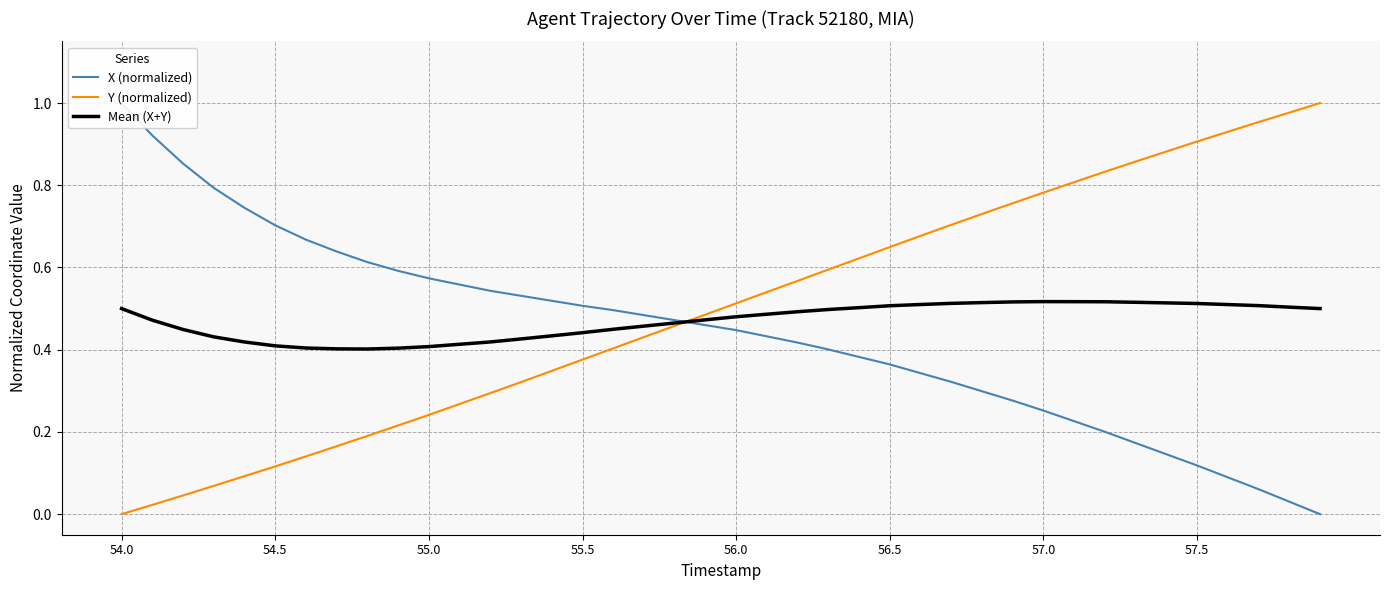

The value of Mean (X+Y) at 57.5 is 0.3. True or false?

False